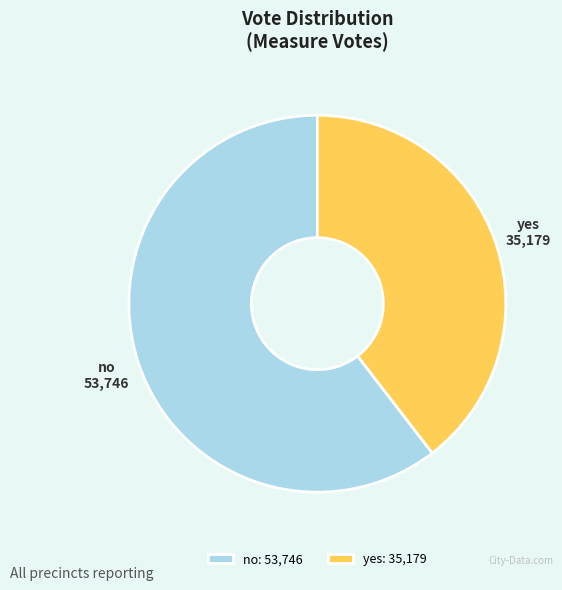

Is the sum of no and yes greater than half?

Yes